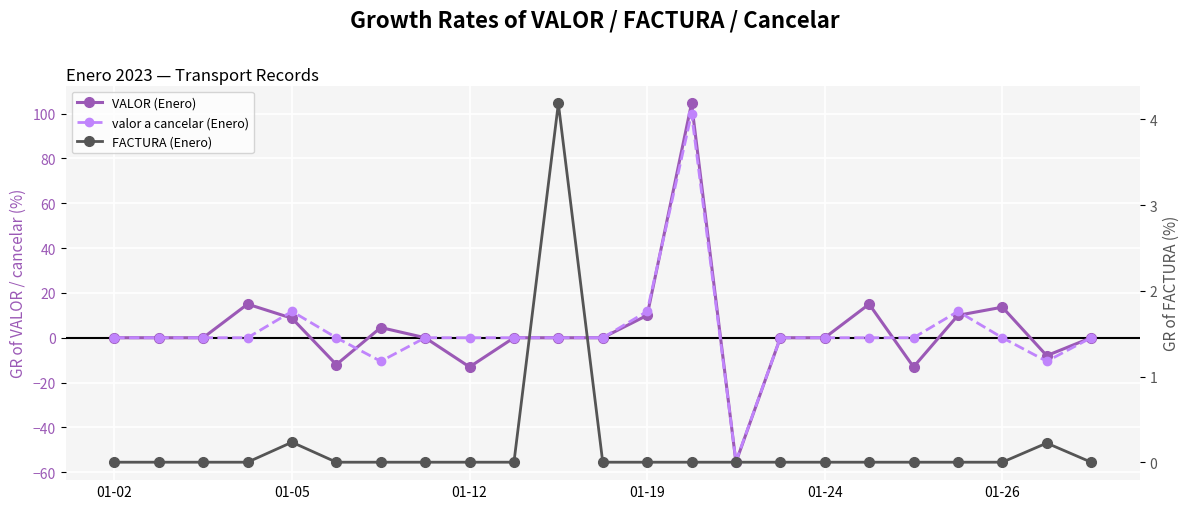

The valor a cancelar (Enero) series shows 66.1 at 7. True or false?

False